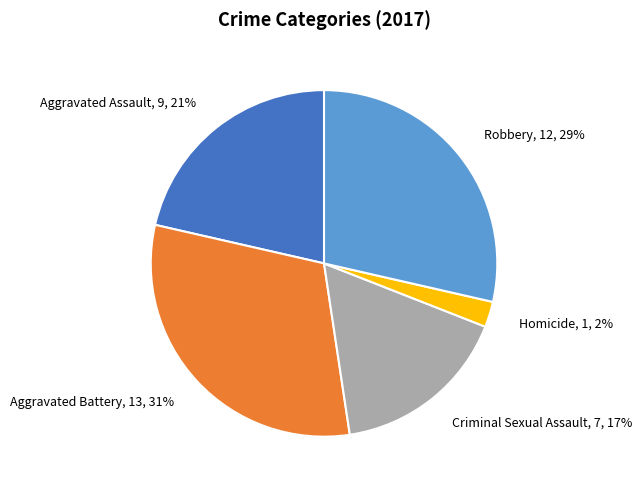

Is it true that Aggravated Assault is 13% of the pie?

False